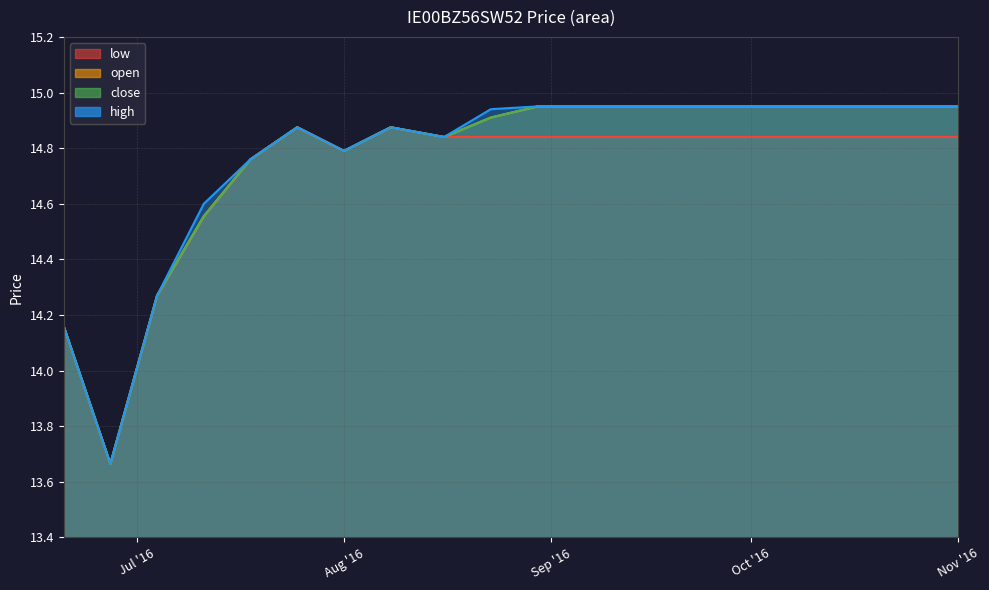

How many interior local peaks does the low series have?

2